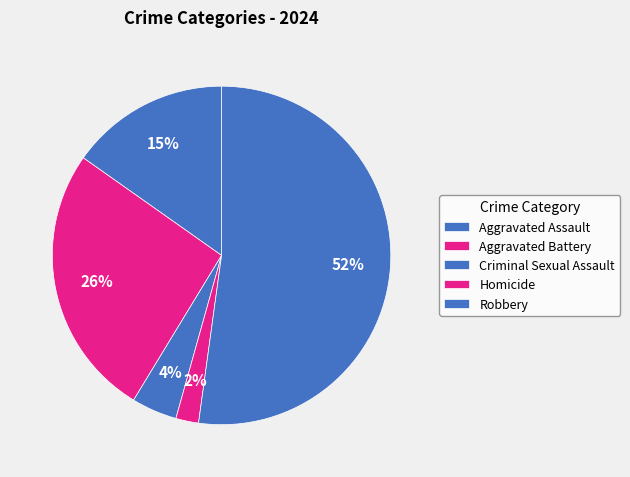

How many segments does this pie chart have?

5